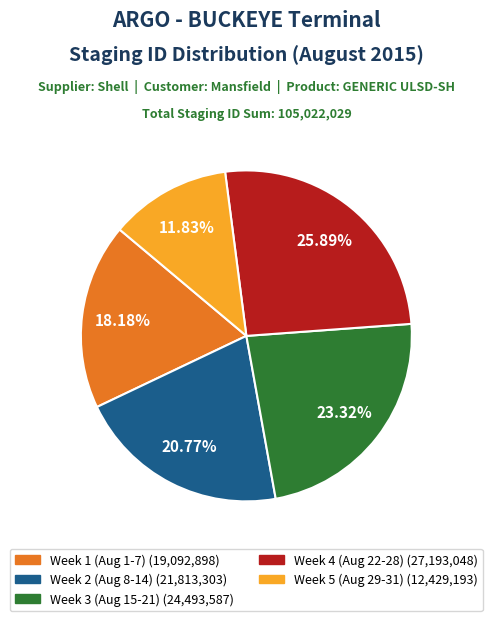

Does any single category account for the majority?

No